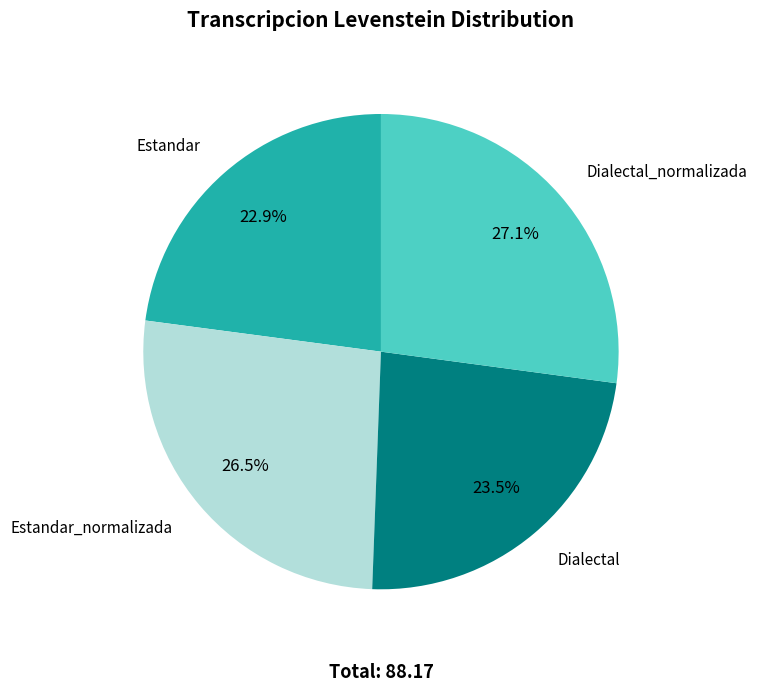

Is there a majority slice in this chart?

No